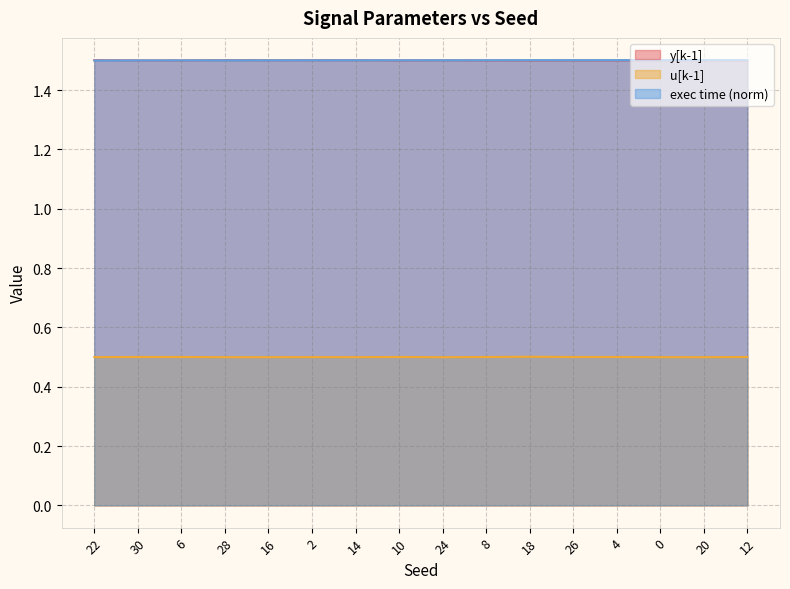

True or false: y[k-1] has more than 1 interior local peaks.

True